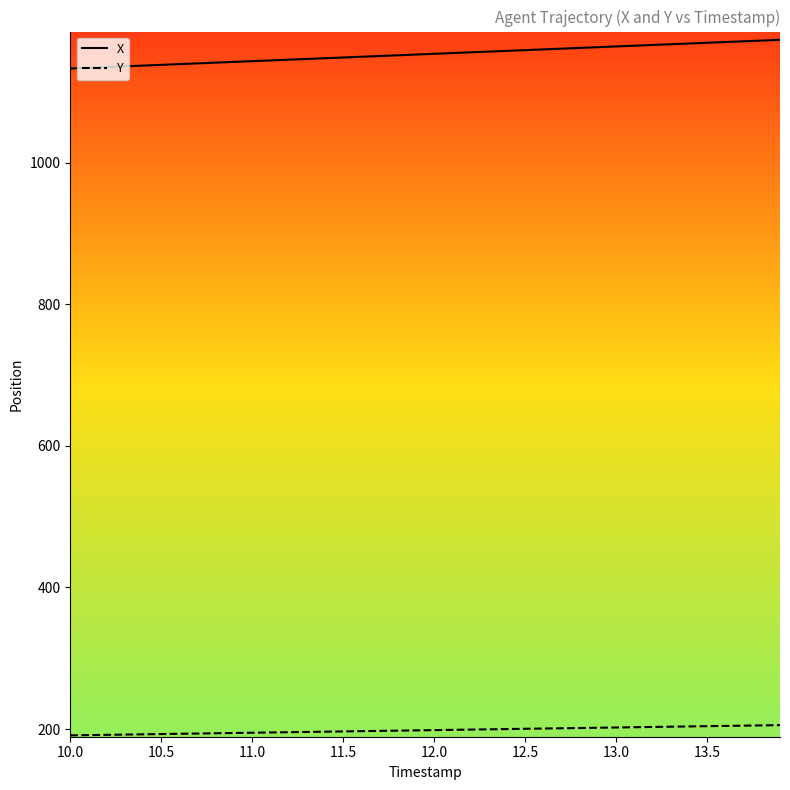

Rank the series by their average value, from highest to lowest.

X, Y